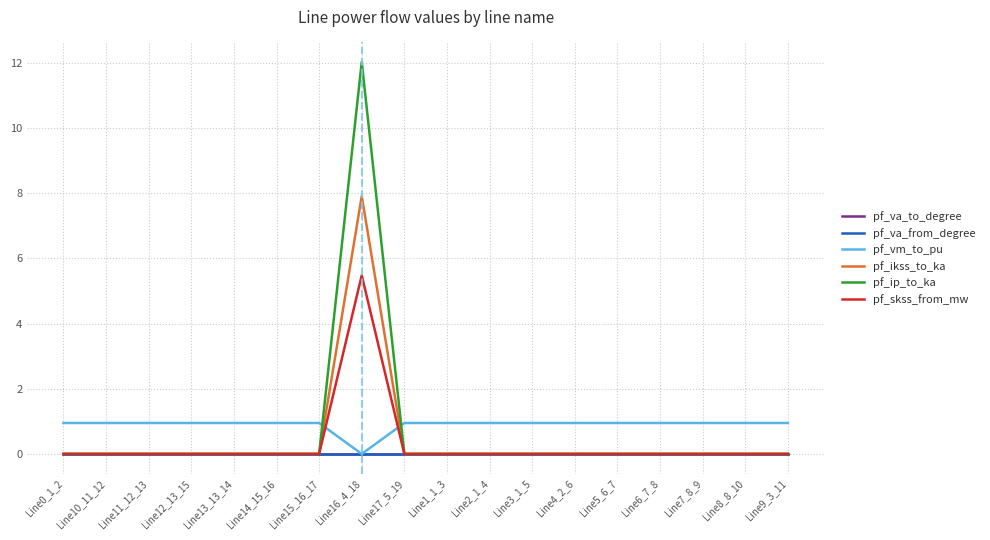

Is this an area chart (filled region under the line)?

No